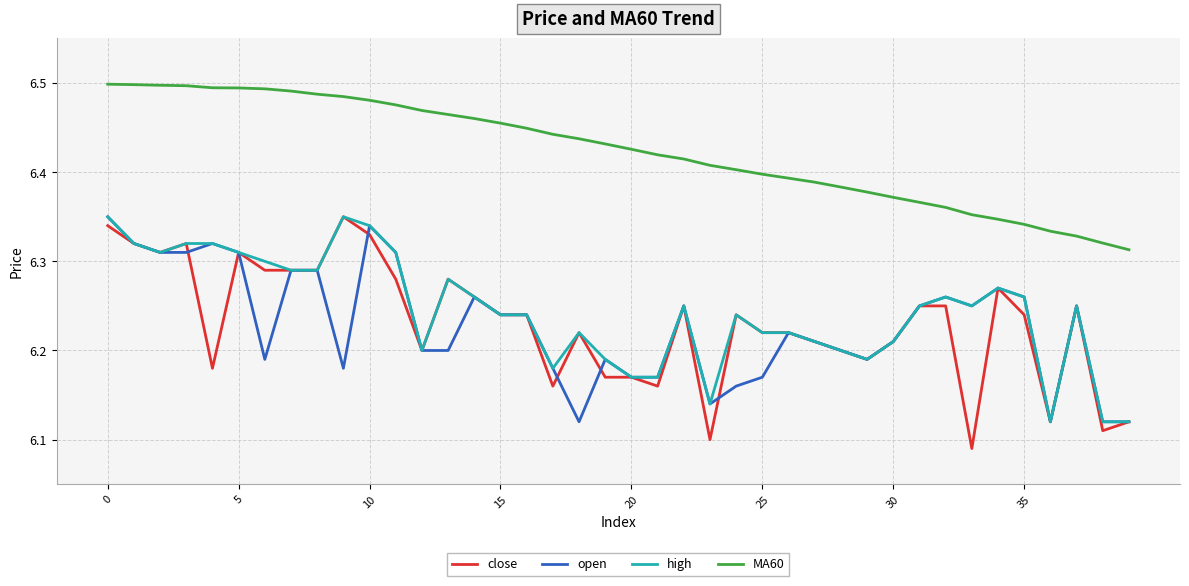

True or false: MA60 and high cross at least once.

False